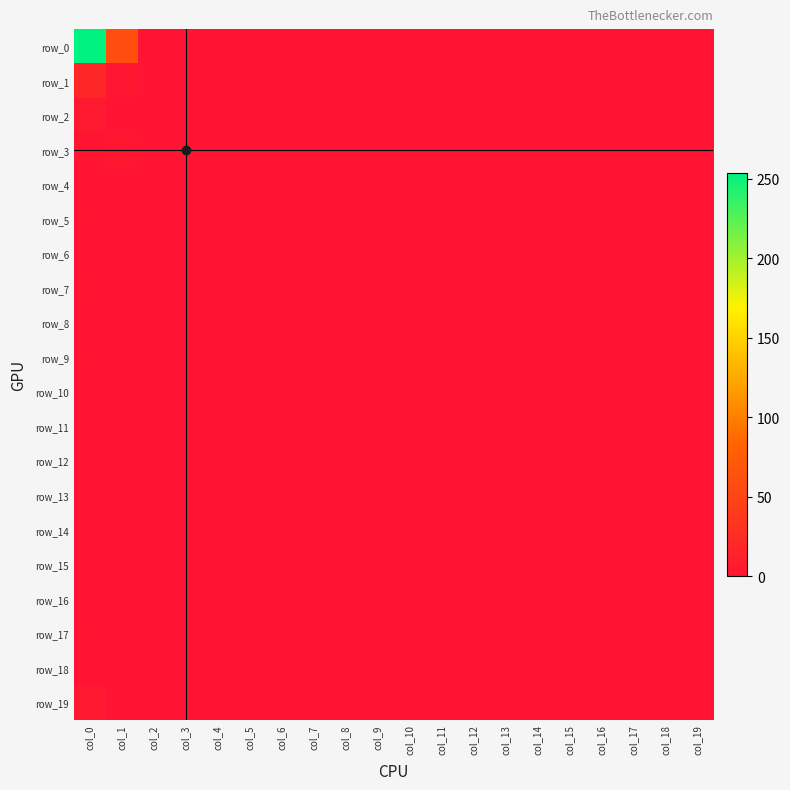

Which series has the largest total across all categories?

row_0